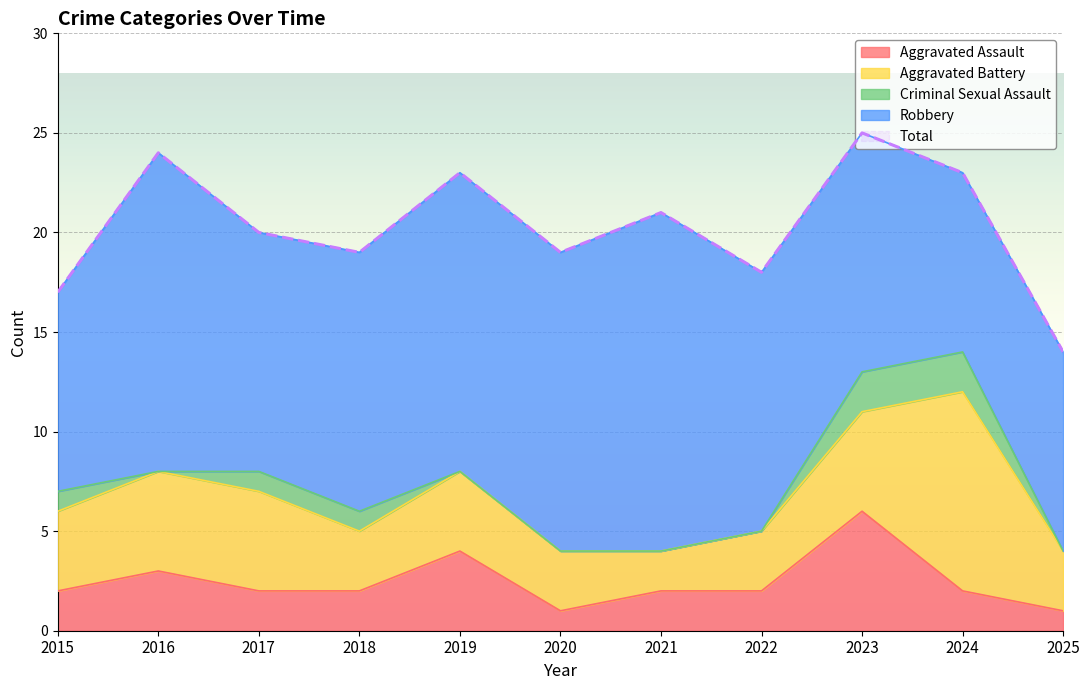

True or false: Criminal Sexual Assault has more than 0 points higher than both neighbors.

False